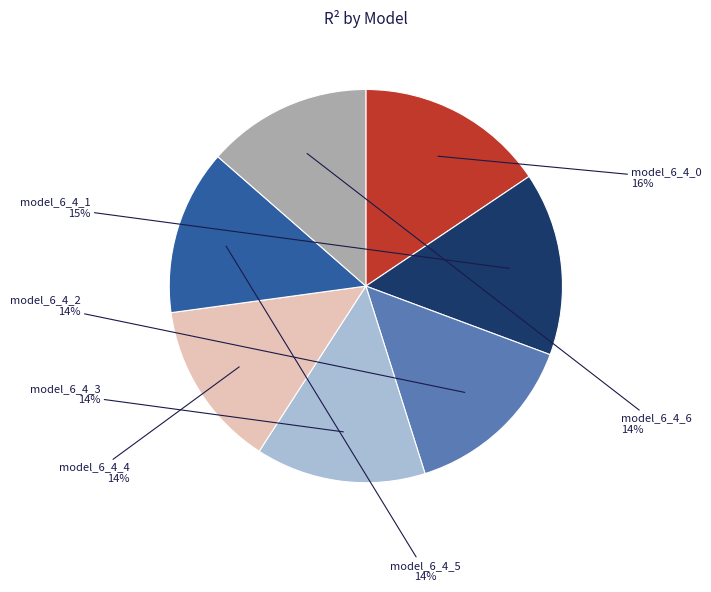

How many segments does this pie chart have?

7